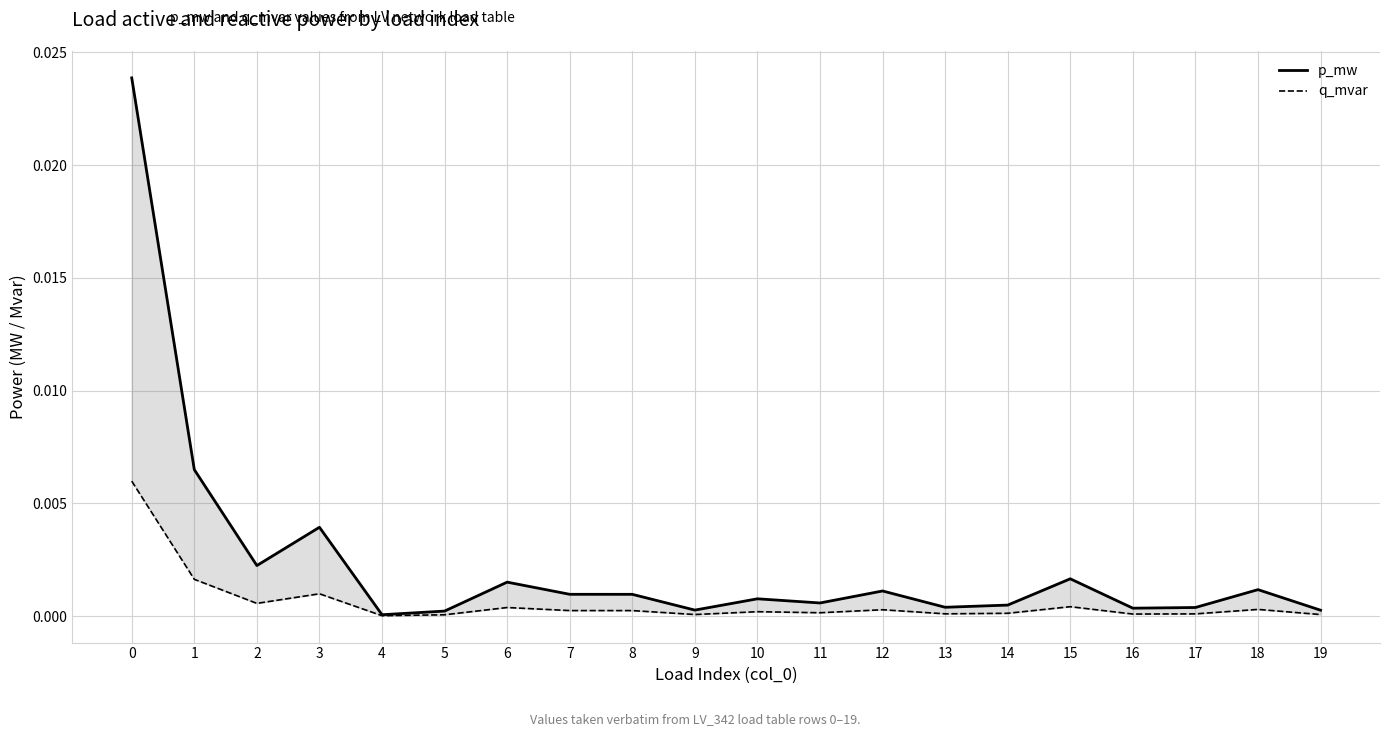

Which series has the largest total across all categories?

p_mw